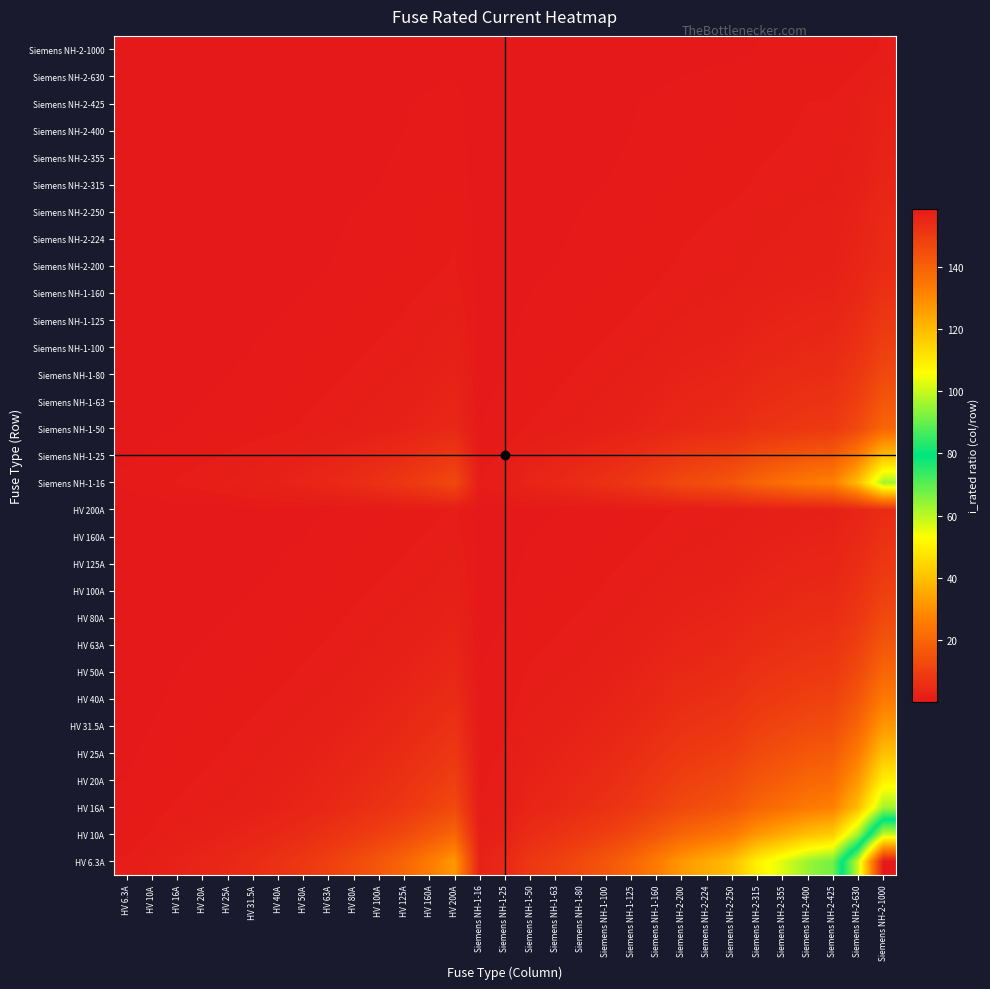

Rank the series by their maximum value, from highest to lowest.

HV 6.3A, HV 10A, HV 16A, Siemens NH-1-16, HV 20A, HV 25A, Siemens NH-1-25, HV 31.5A, HV 40A, HV 50A, Siemens NH-1-50, HV 63A, Siemens NH-1-63, HV 80A, Siemens NH-1-80, HV 100A, Siemens NH-1-100, HV 125A, Siemens NH-1-125, HV 160A, Siemens NH-1-160, HV 200A, Siemens NH-2-200, Siemens NH-2-224, Siemens NH-2-250, Siemens NH-2-315, Siemens NH-2-355, Siemens NH-2-400, Siemens NH-2-425, Siemens NH-2-630, Siemens NH-2-1000